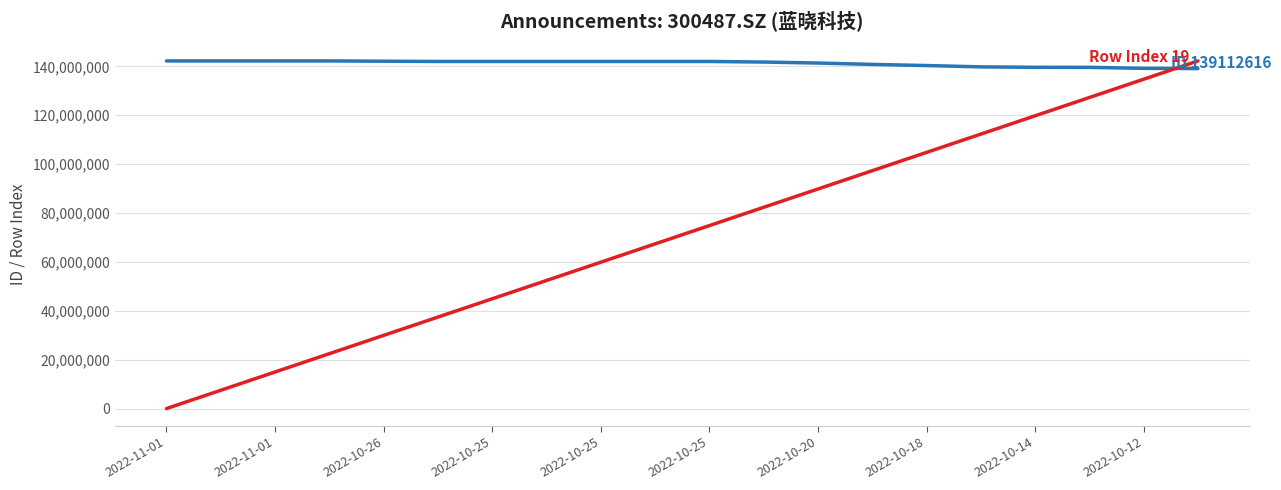

What is the maximum value shown in the chart?

142238190.0